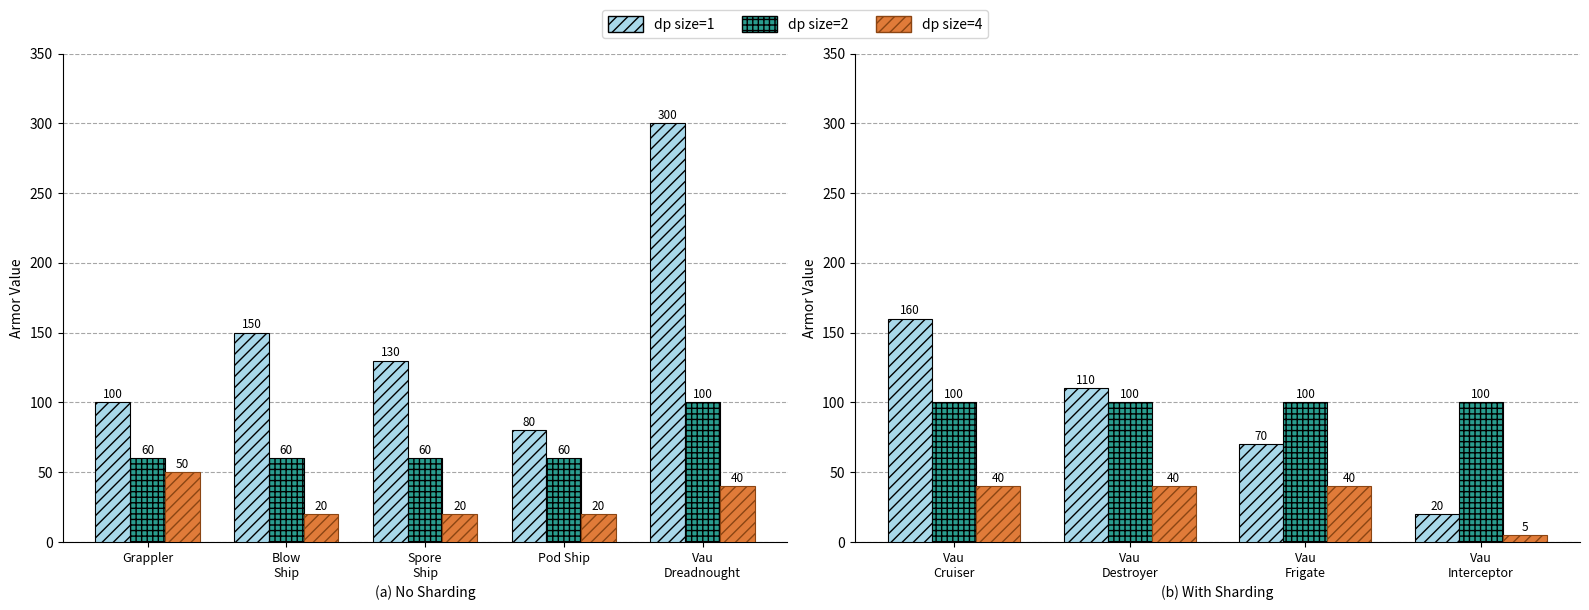

What is the difference between the maximum and minimum values in the dp size=4 series?

35